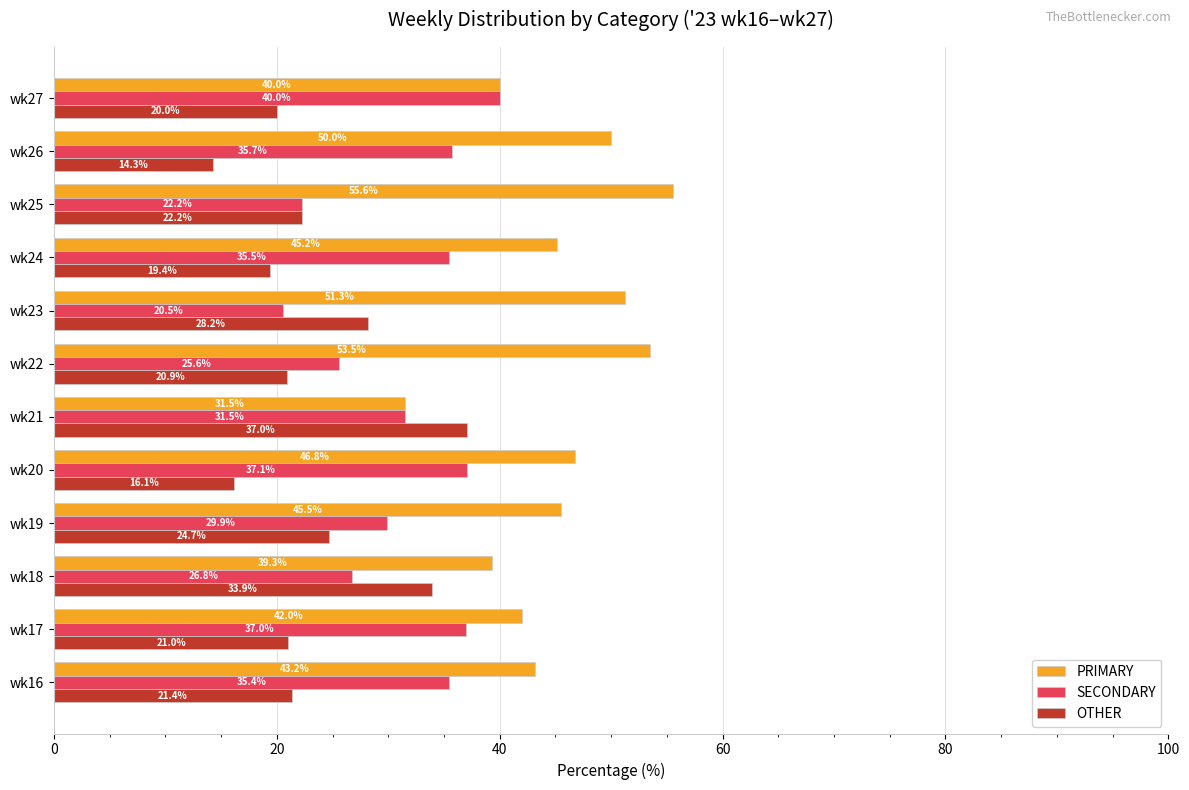

Which series has the largest total across all categories?

PRIMARY